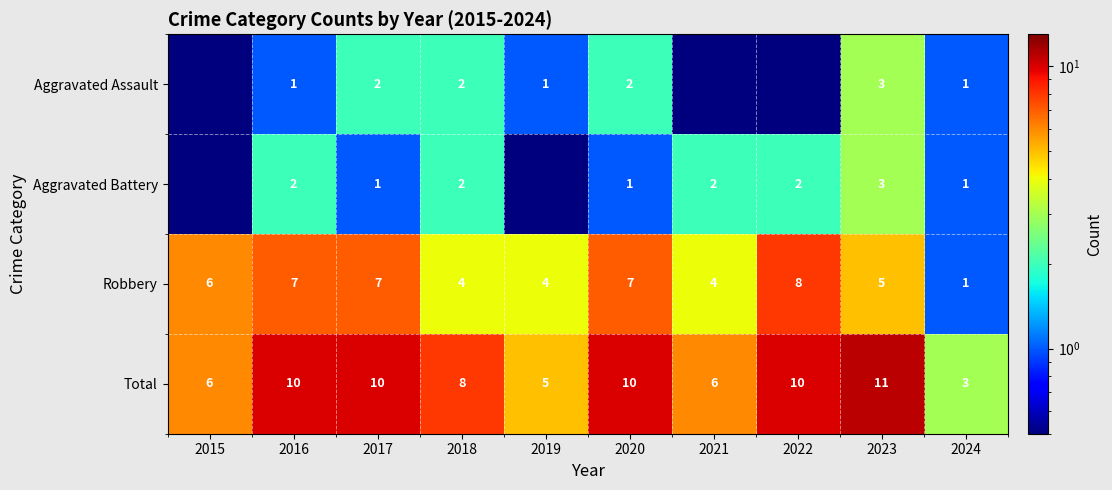

At 2017, list the series in order from largest to smallest.

Total, Robbery, Aggravated Assault, Aggravated Battery